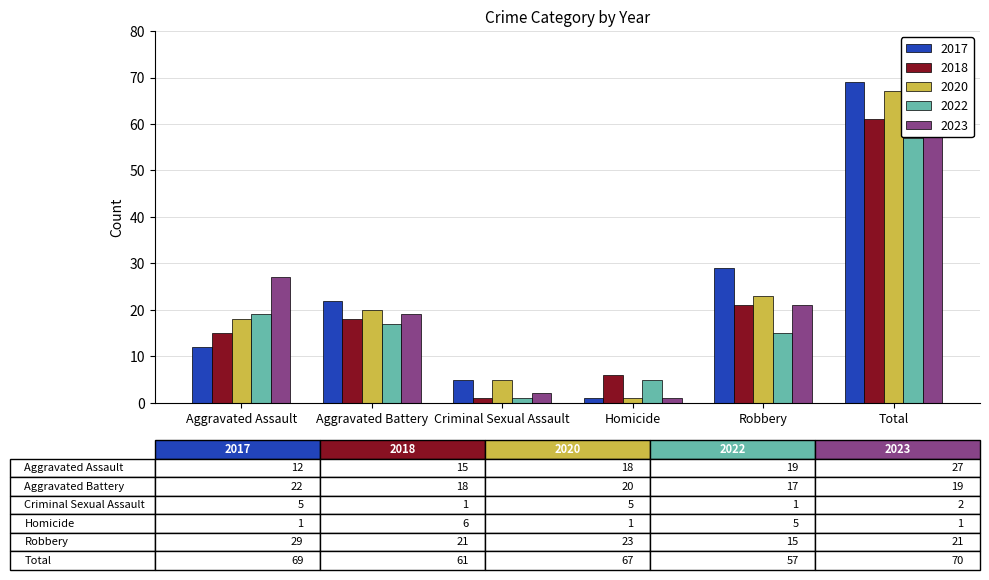

What is the label of the 2nd bar from the left?

Aggravated Battery